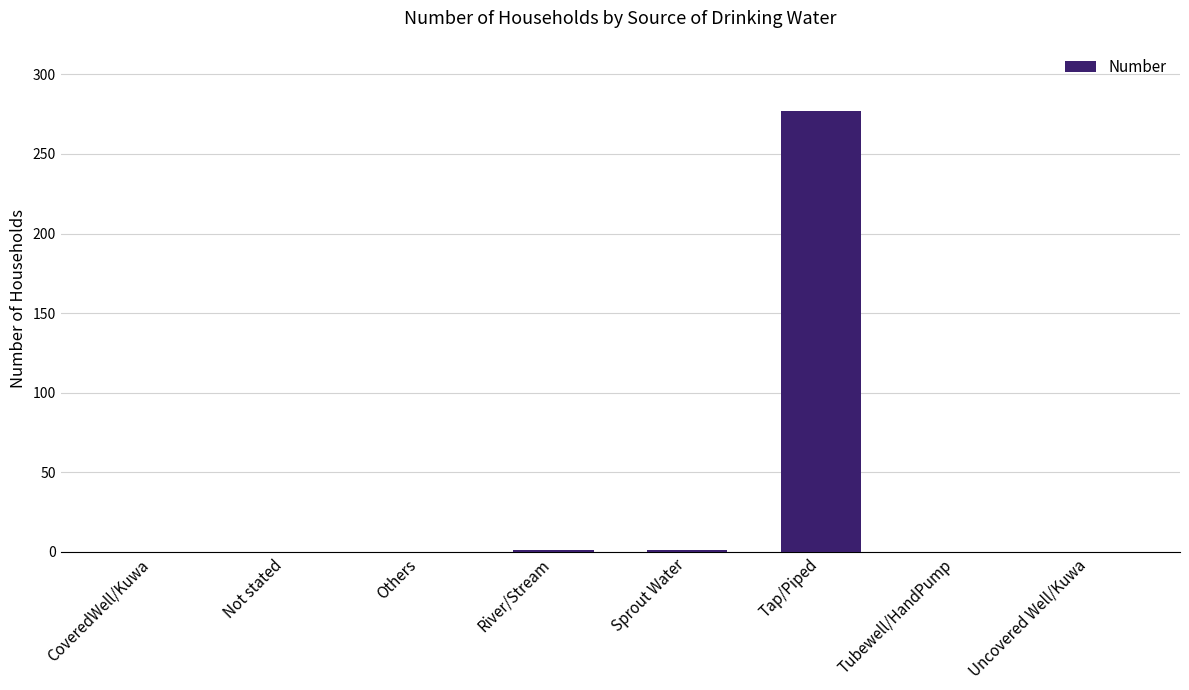

The value at Sprout Water is 1. True or false?

True